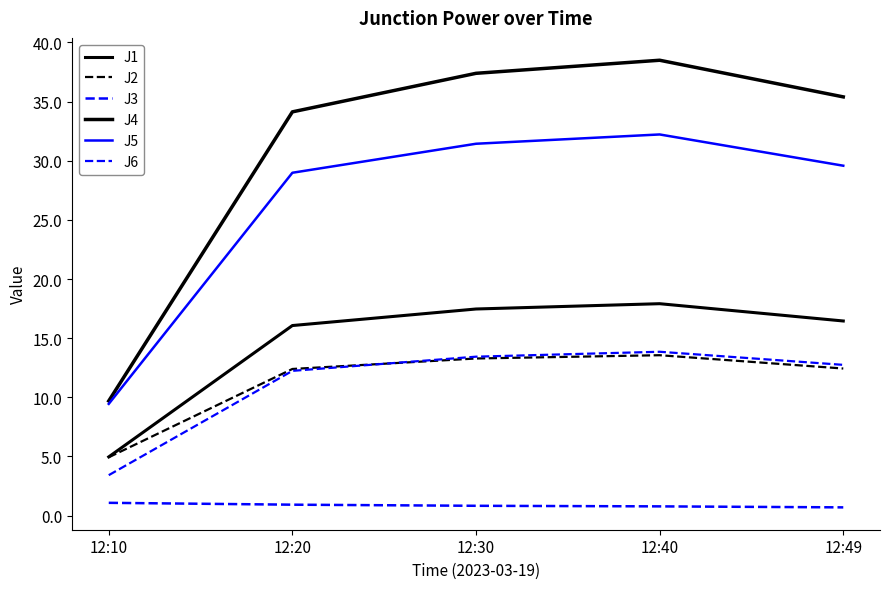

At how many categories does at least one series exceed 13?

4